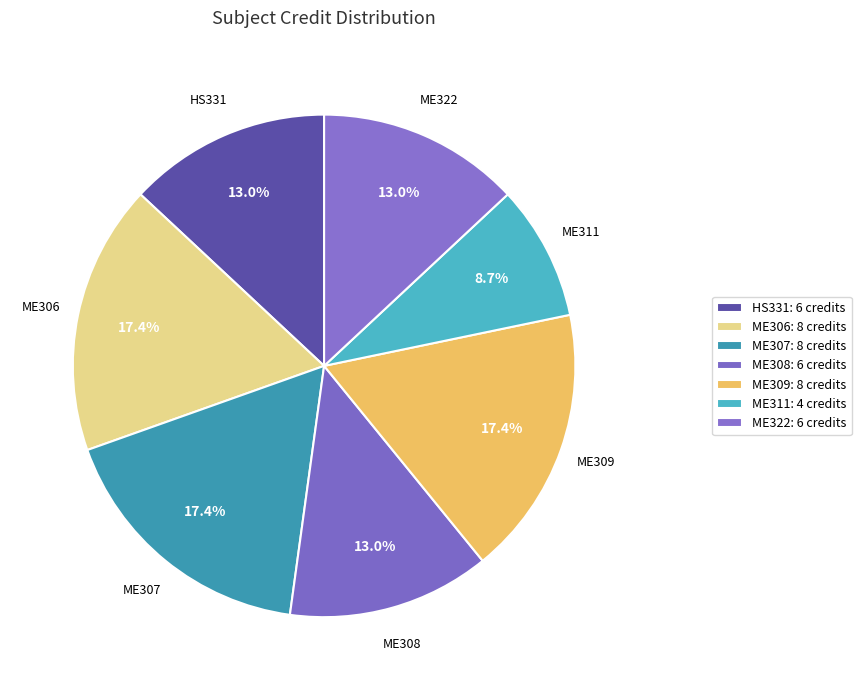

How many slices are in this pie chart?

7